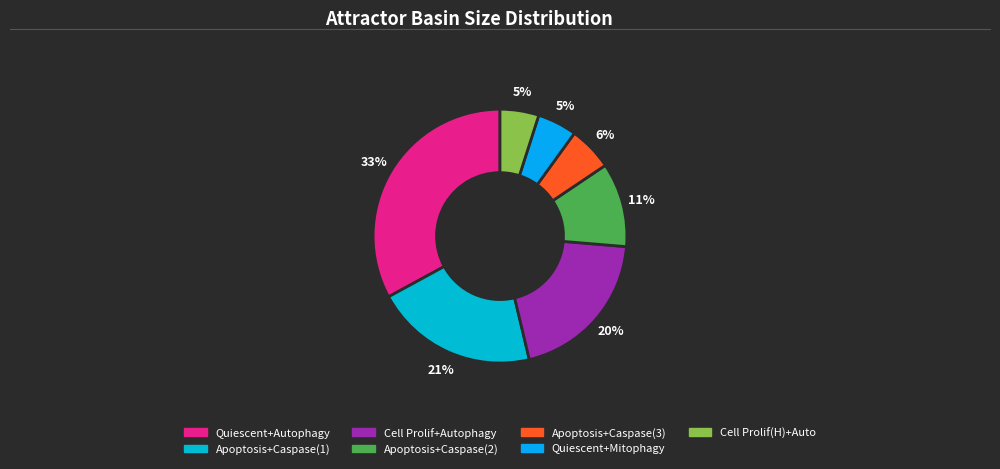

Is there any slice that represents more than half of the pie?

No